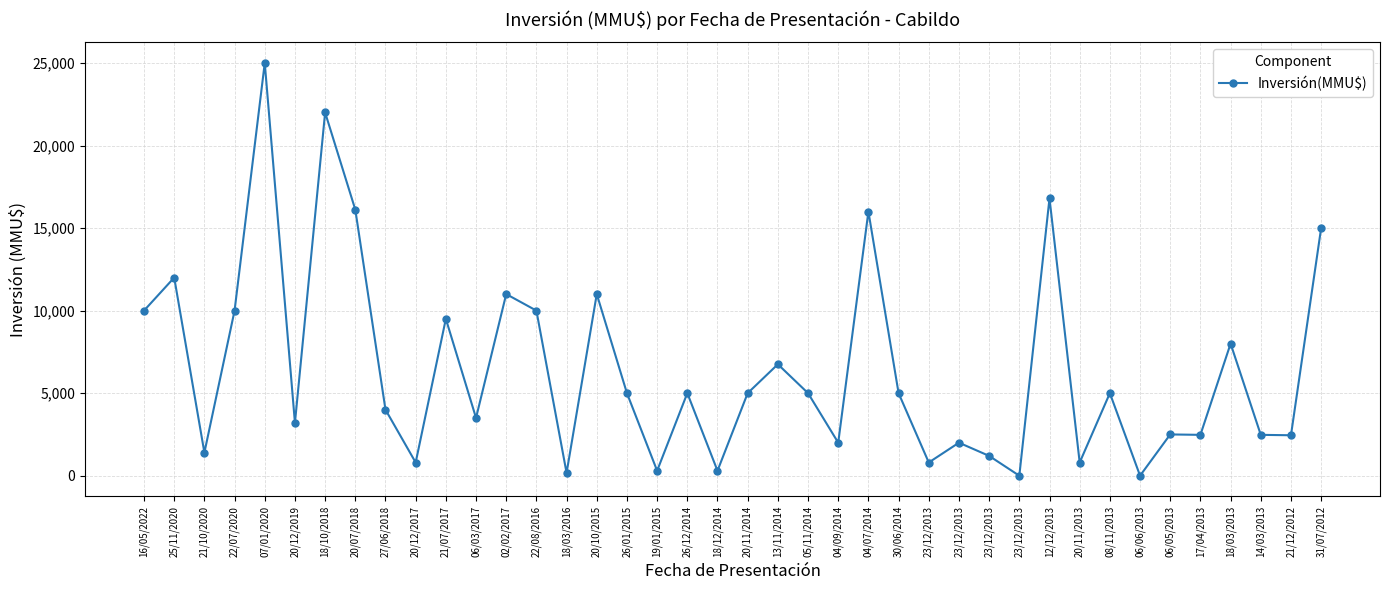

Is it true that the value at 04/07/2014 is 16000?

True